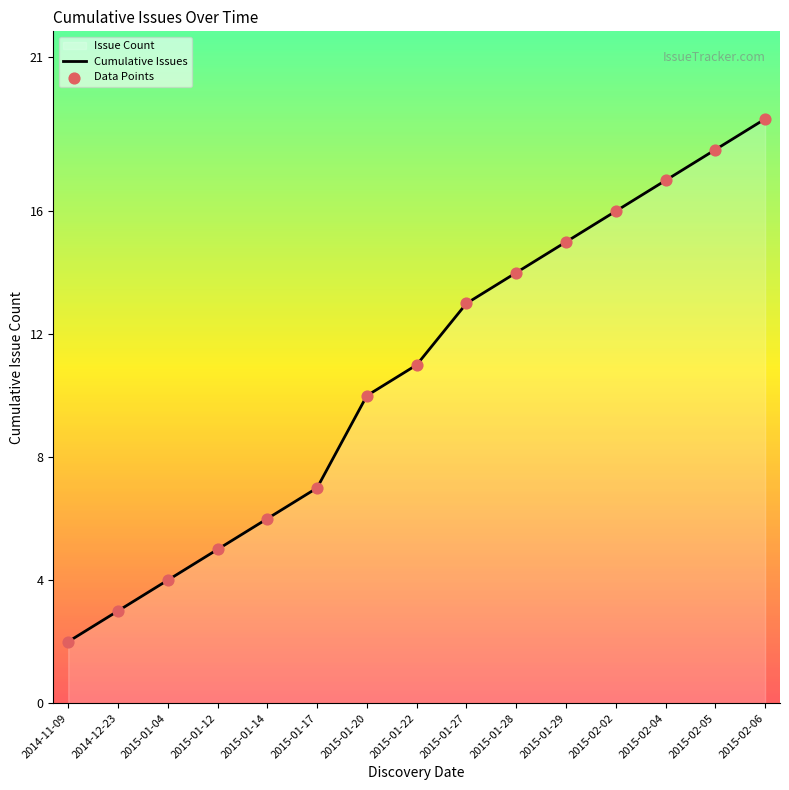

Which series contains the highest Y value?

Cumulative Issues